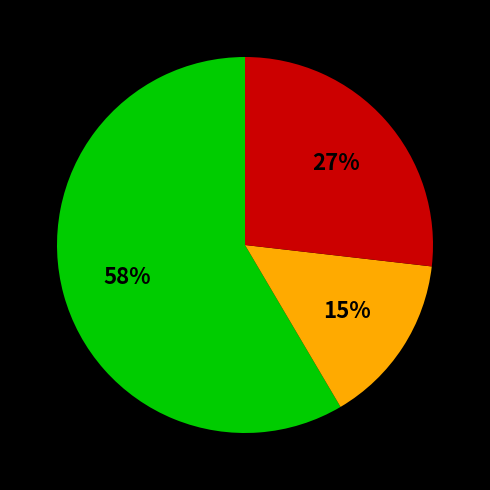

Is there a majority slice in this chart?

Yes